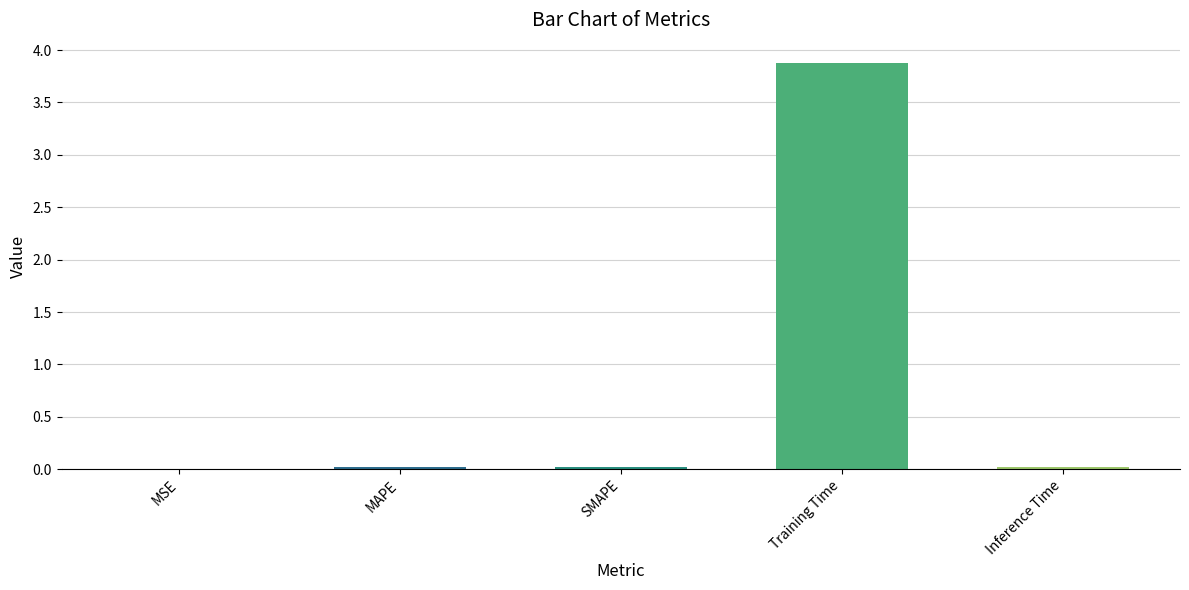

What is the sum of all values?

3.9